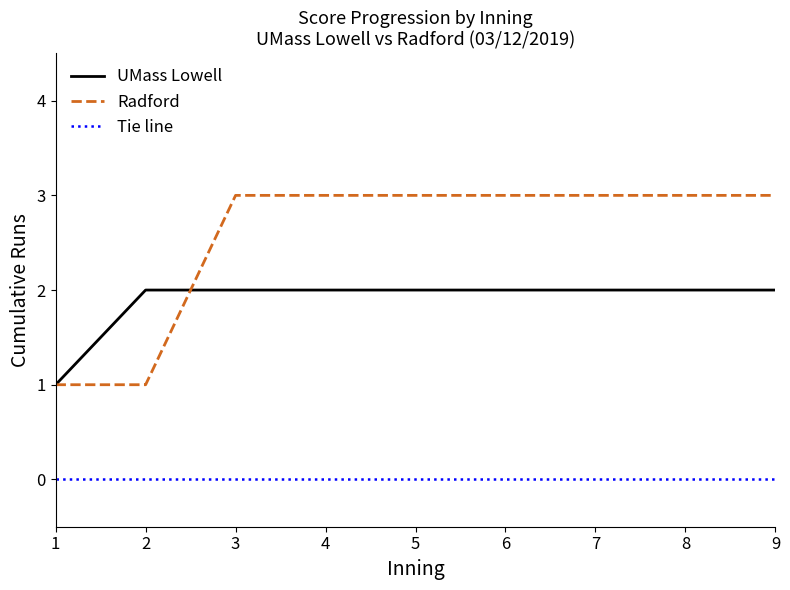

What is the spread (max minus min) of values at 7?

3